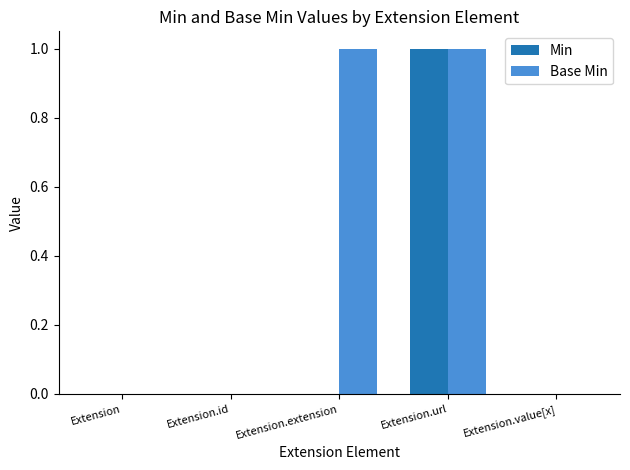

Which series has the largest total across all categories?

Base Min